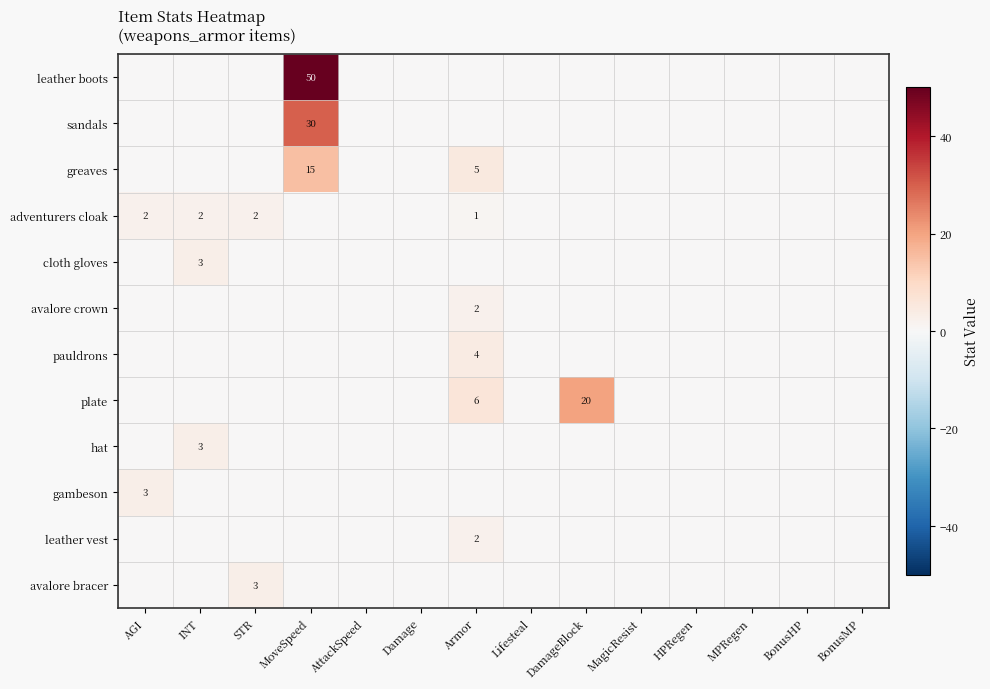

The value of sandals at MoveSpeed is 43. True or false?

False